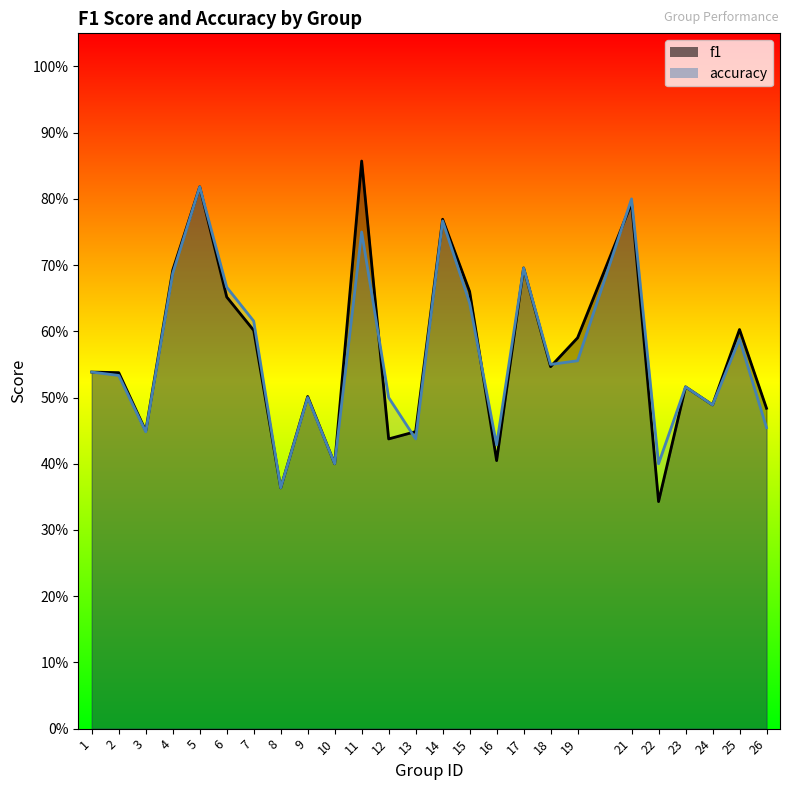

The accuracy series shows 0.6 at 15. True or false?

True